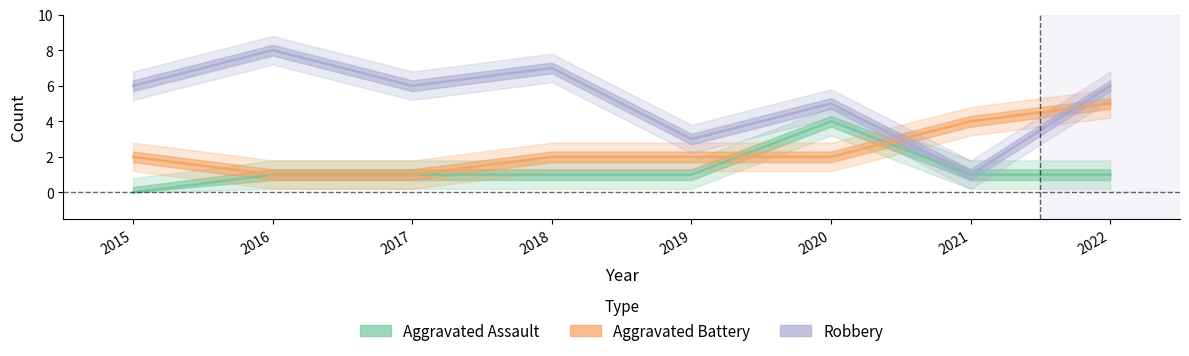

Rank the series at 2017 from lowest to highest value.

Aggravated Assault, Aggravated Battery, Robbery